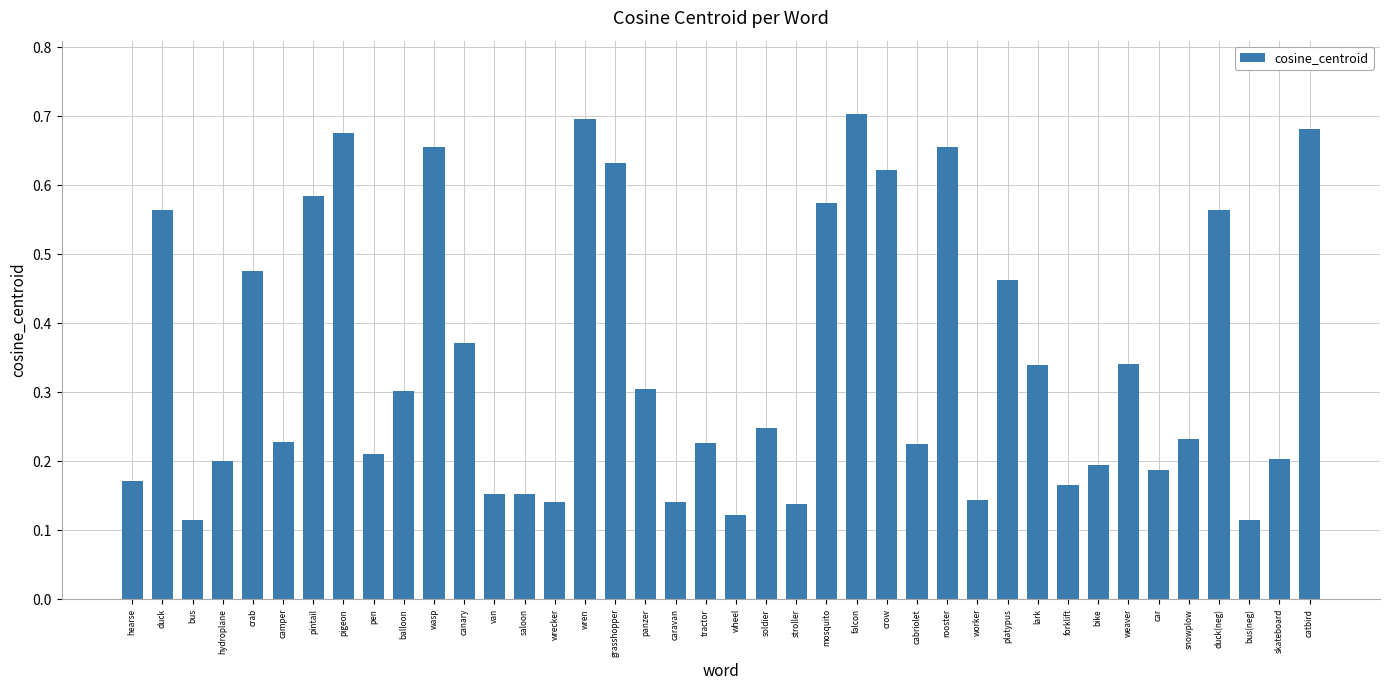

Are the bars grouped side by side (vs. stacked)?

No